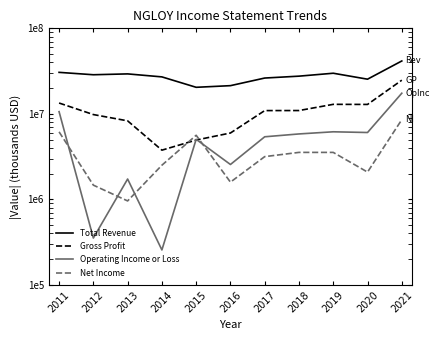

Which series changed the most between 2019 and 2020?

Total Revenue